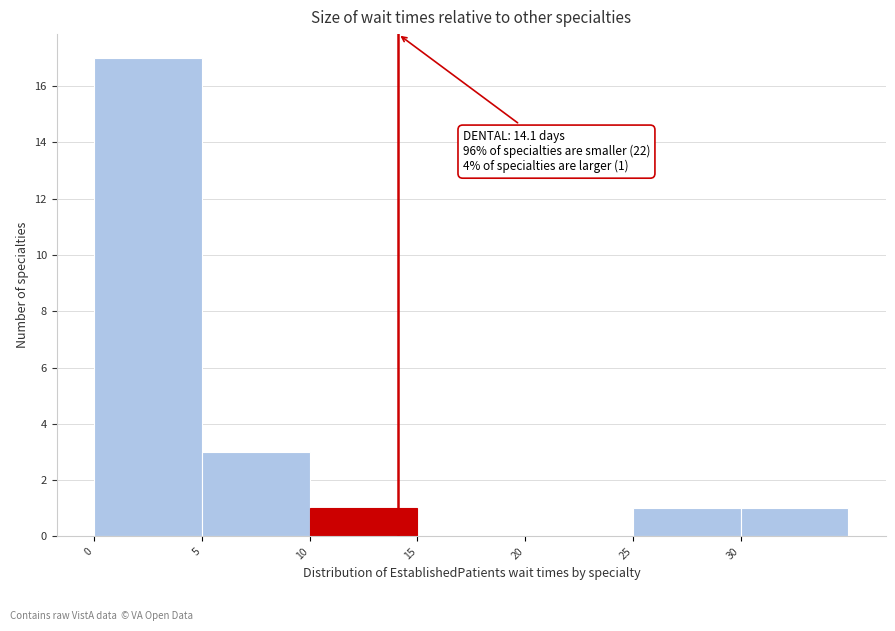

Which range on the x-axis has the tallest bar?

0 to 5